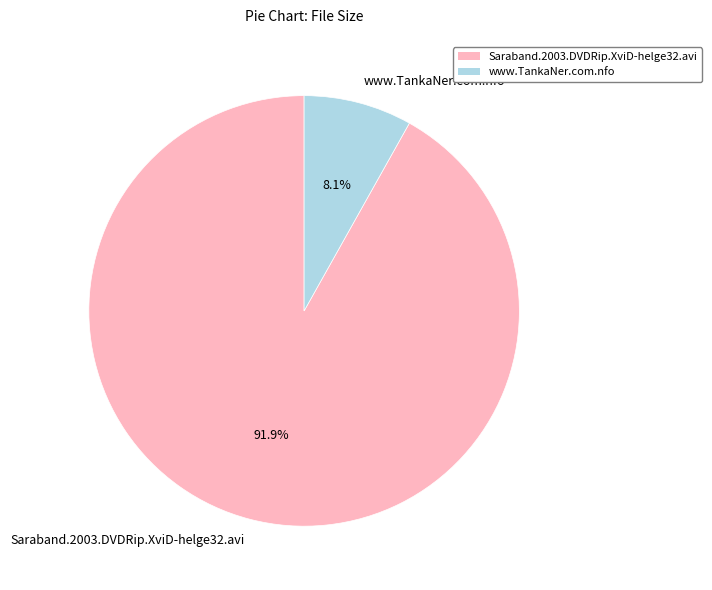

Does Saraband.2003.DVDRip.XviD-helge32.avi represent more than half of the total?

Yes